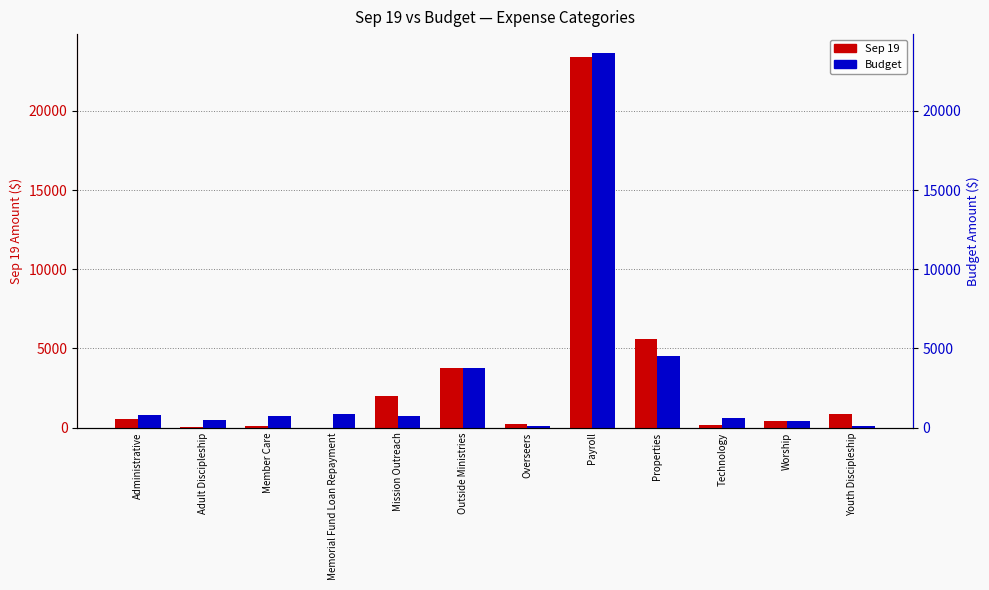

Rank the series by their average value, from lowest to highest.

Budget, Sep 19